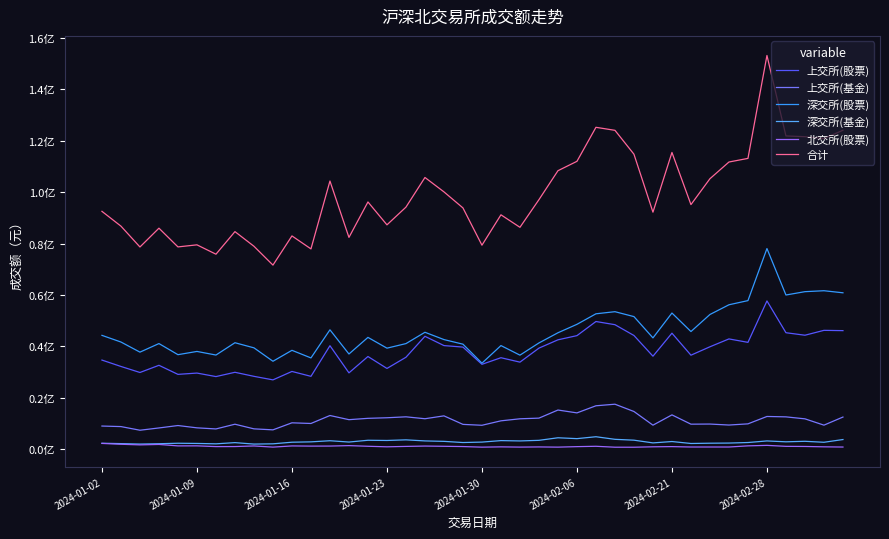

Is this an area chart (filled region under the line)?

No